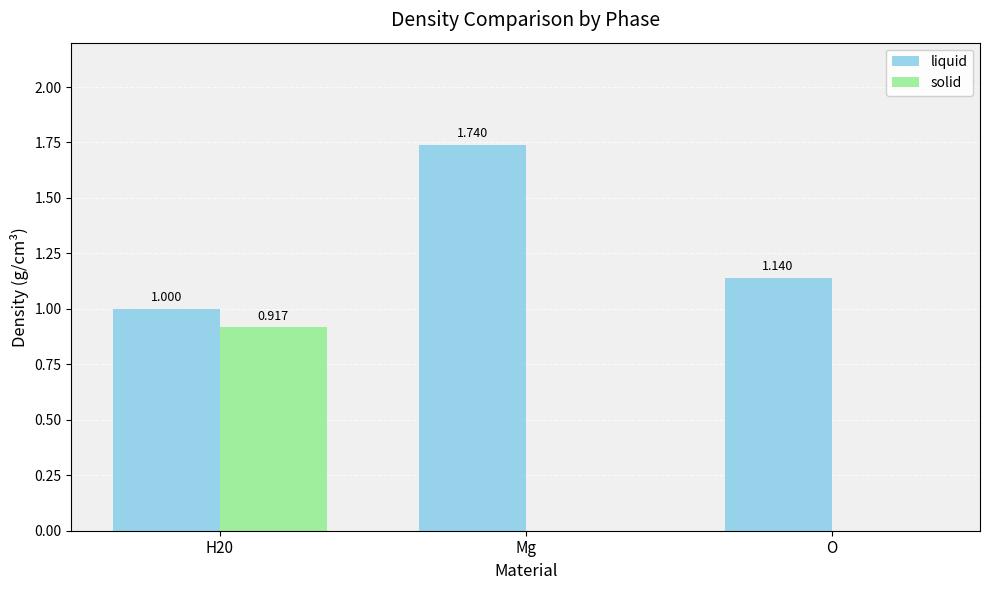

Which series changed the most between H20 and O?

solid